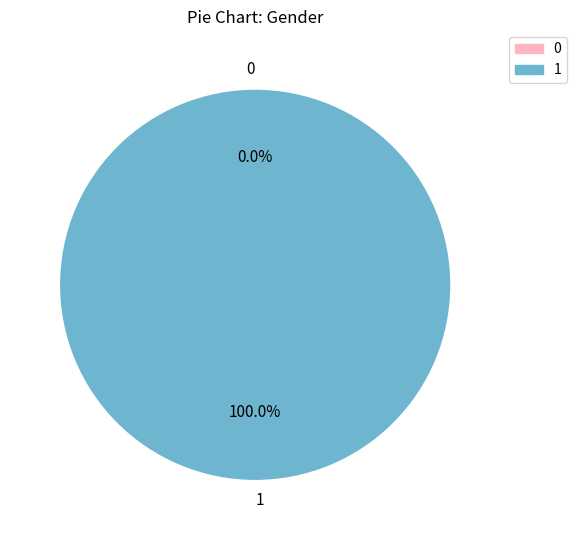

Is 1 the majority of the pie?

Yes